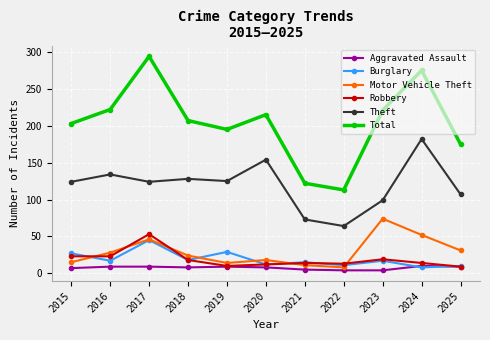

Between 2016 and 2025, which series saw the biggest shift?

Total